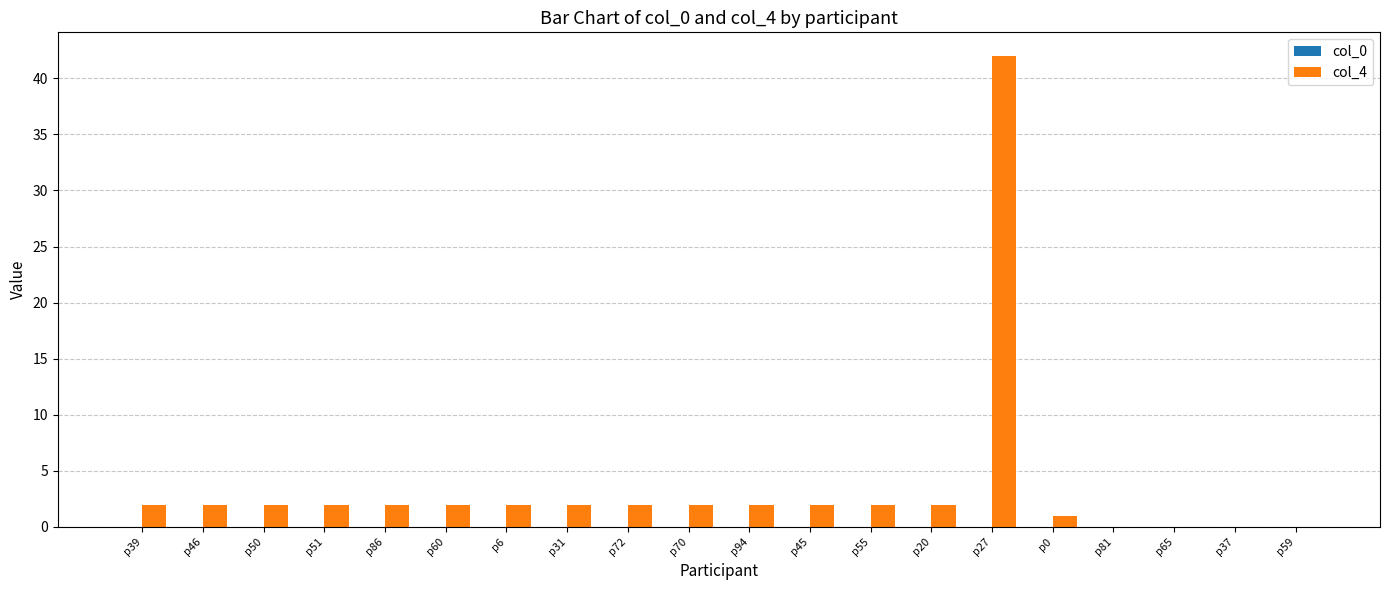

True or false: the data shows 27 at p65.

False